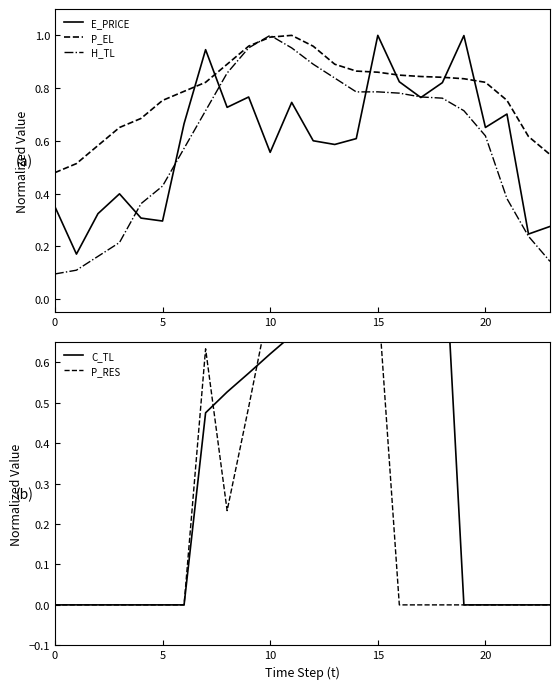

Reading left to right, list all the values displayed in this chart.

E_PRICE: 0.4	0.2	0.3	0.4	0.3	0.3	0.7	0.9	0.7	0.8	0.6	0.7	0.6	0.6	0.6	1.0	0.8	0.8	0.8	1.0	0.7	0.7	0.2	0.3
P_EL: 0.5	0.5	0.6	0.7	0.7	0.8	0.8	0.8	0.9	1.0	1.0	1.0	1.0	0.9	0.9	0.9	0.8	0.8	0.8	0.8	0.8	0.8	0.6	0.5
H_TL: 0.1	0.1	0.2	0.2	0.4	0.4	0.6	0.7	0.9	1.0	1.0	1.0	0.9	0.8	0.8	0.8	0.8	0.8	0.8	0.7	0.6	0.4	0.2	0.1
C_TL: 0.0	0.0	0.0	0.0	0.0	0.0	0.0	0.5	0.5	0.6	0.6	0.7	0.7	0.8	0.8	0.9	0.9	1.0	1.0	0.0	0.0	0.0	0.0	0.0
P_RES: 0.0	0.0	0.0	0.0	0.0	0.0	0.0	0.6	0.2	0.5	0.8	0.9	0.9	1.0	1.0	0.8	0.0	0.0	0.0	0.0	0.0	0.0	0.0	0.0